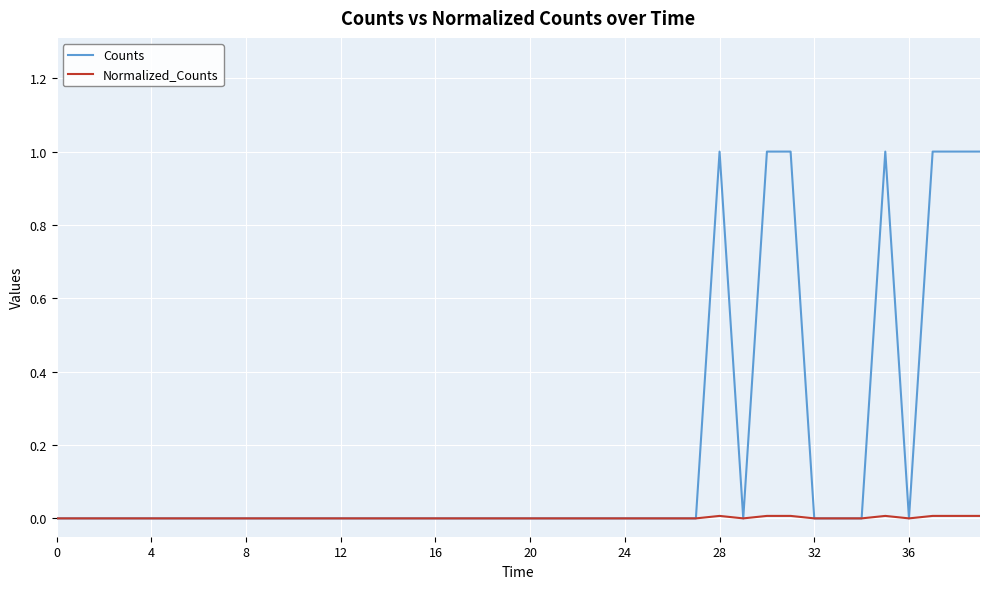

What is the maximum value shown in the chart?

1.0